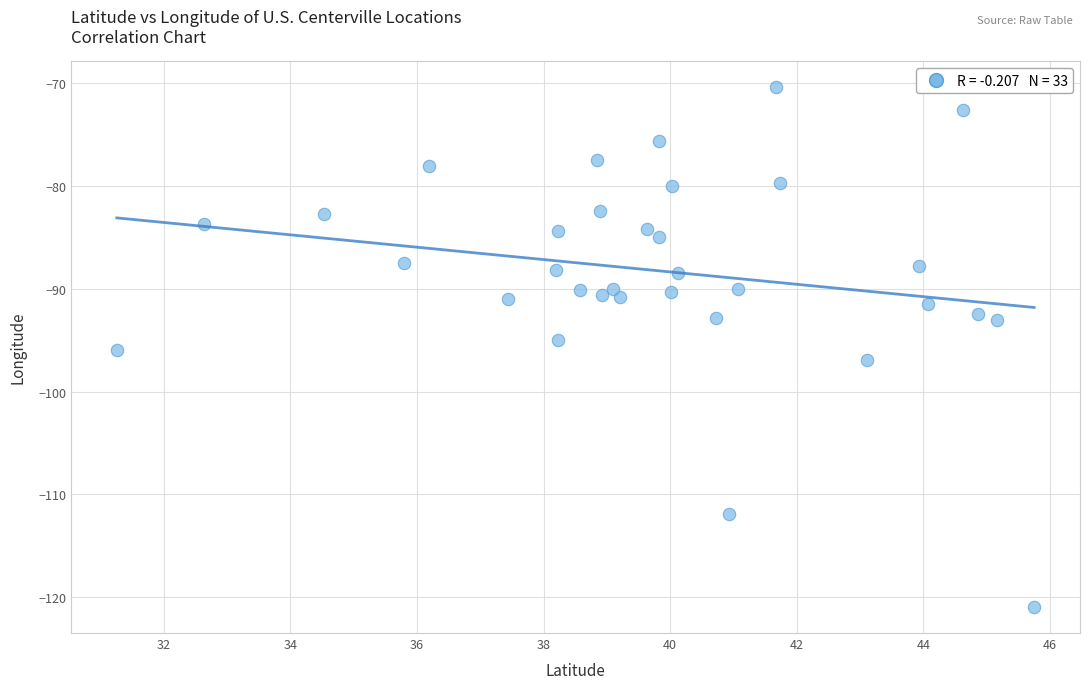

What is the range of Y values (max minus min)?

50.5